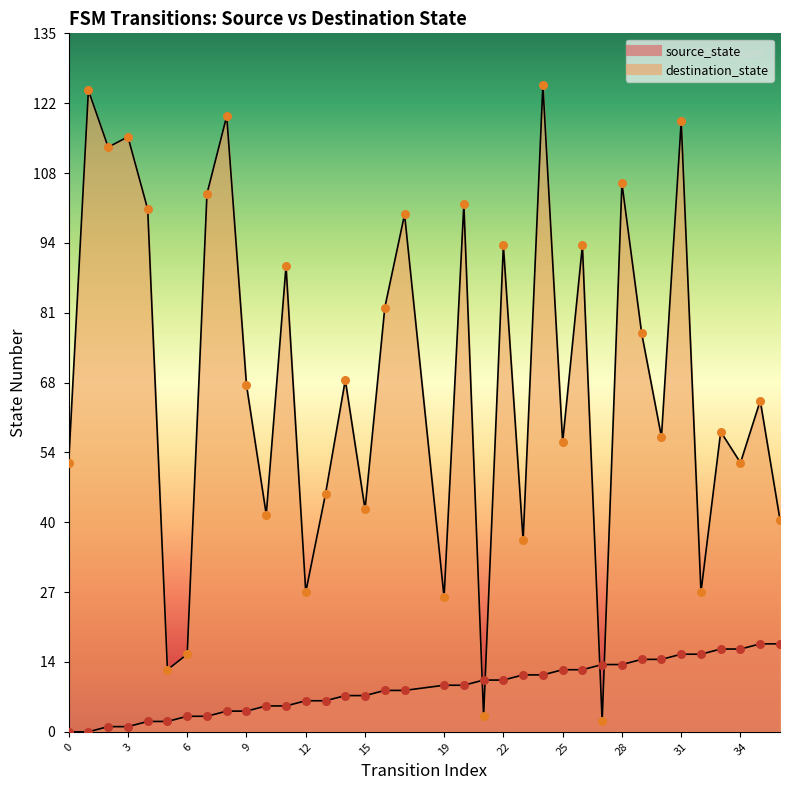

What is the total value across all series at 12?

33